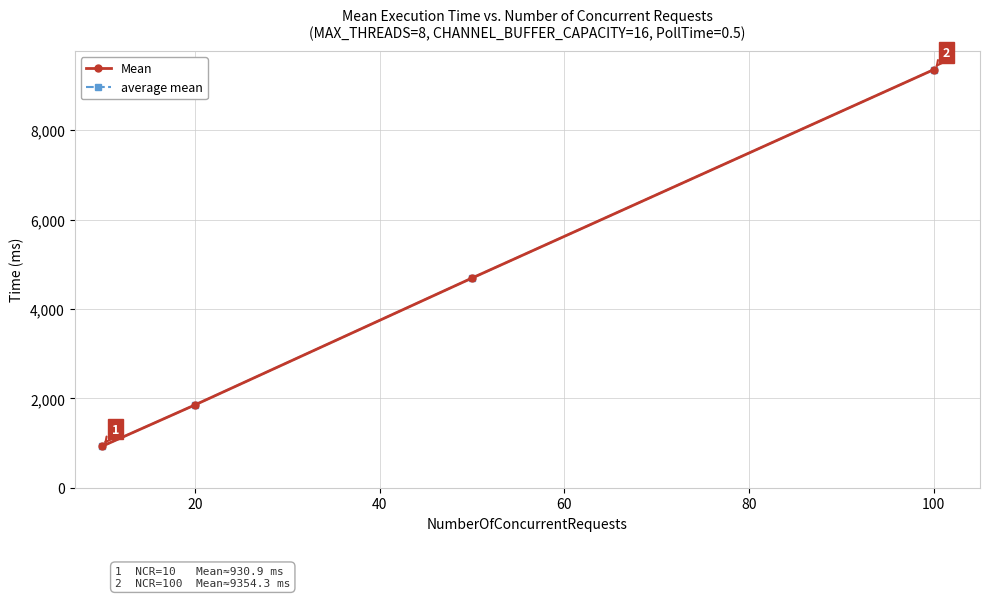

What is the difference between the second highest and minimum values in the Mean series?

3759.0